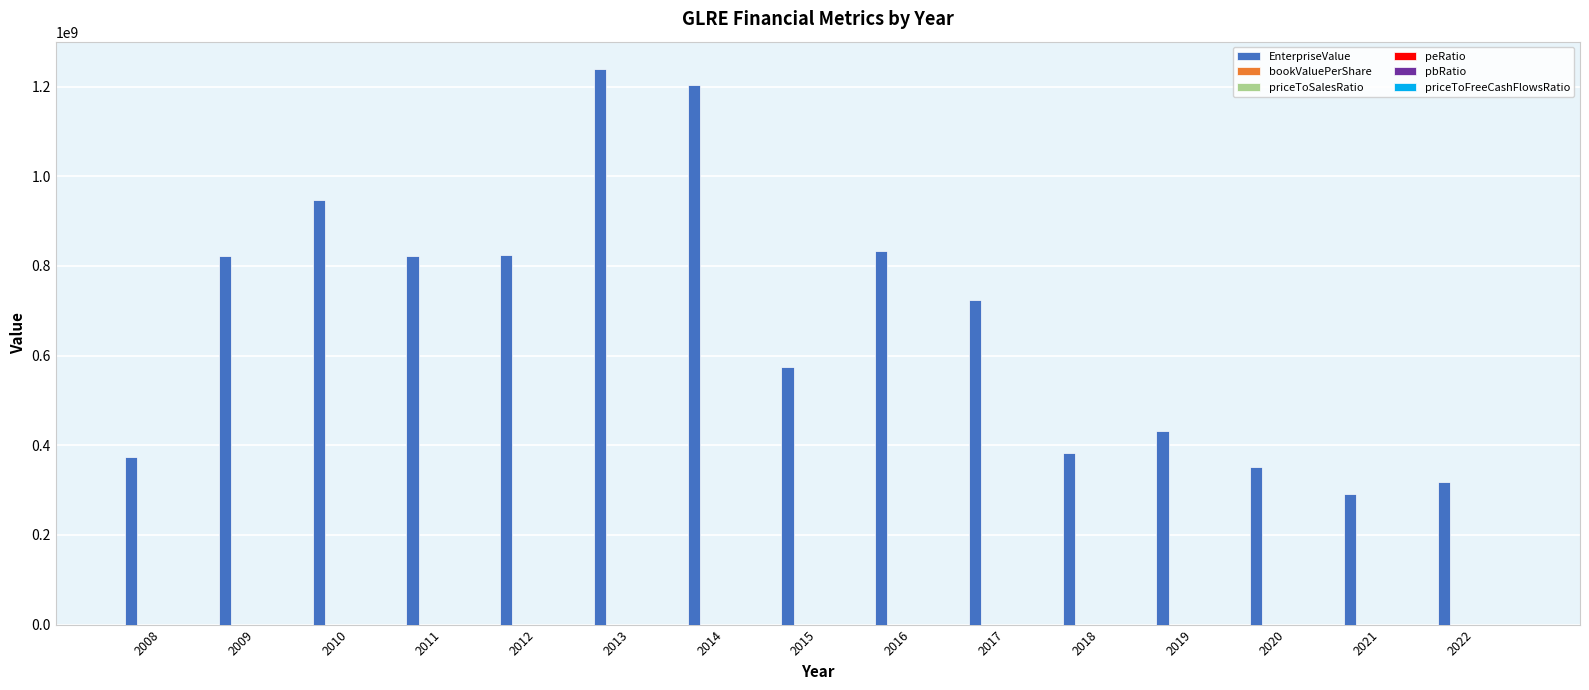

The value of EnterpriseValue at 2008 is 373112522.2. True or false?

True